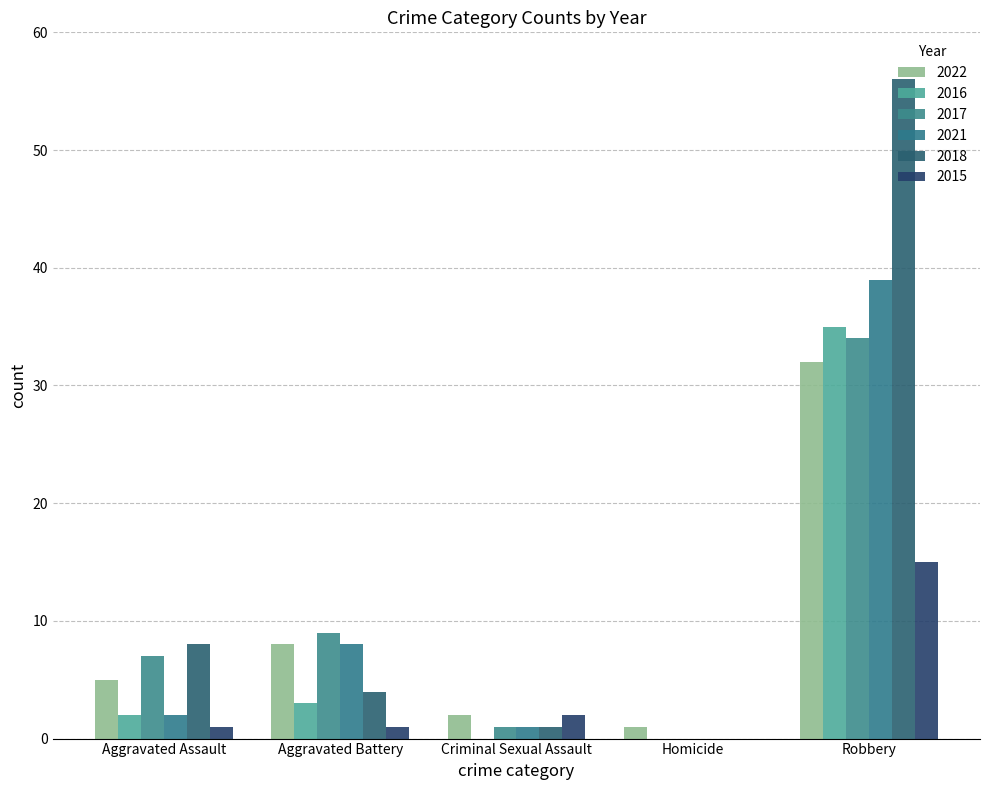

Are the bars horizontal?

No